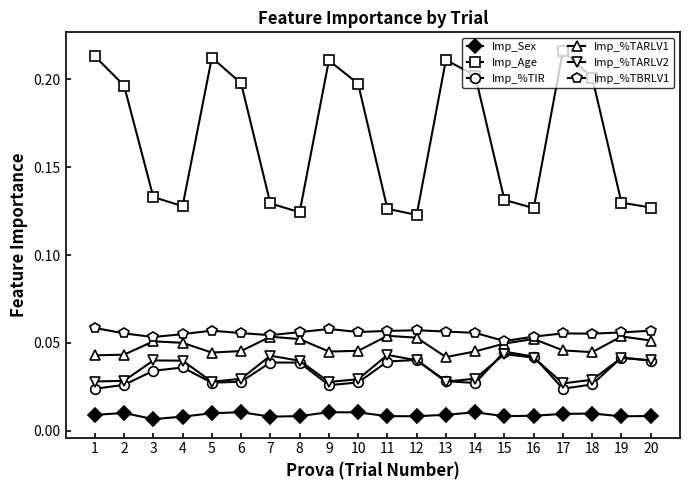

True or false: Imp_Sex has more than 1 points higher than both neighbors.

True